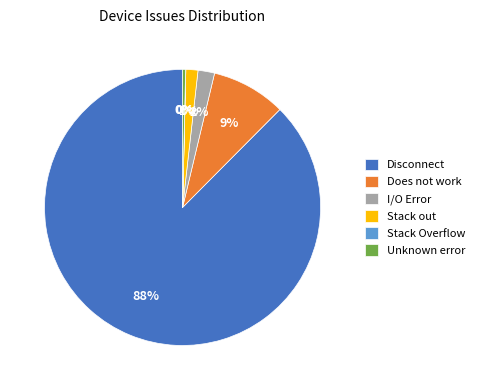

Does I/O Error account for over 50% of the chart?

No